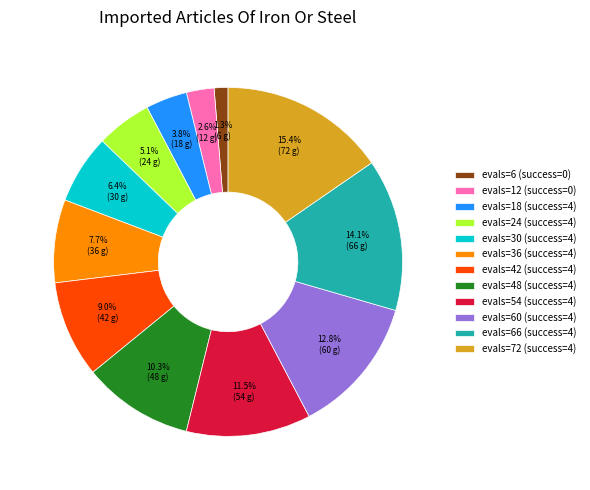

To the nearest percent, what is the average slice percentage?

8%